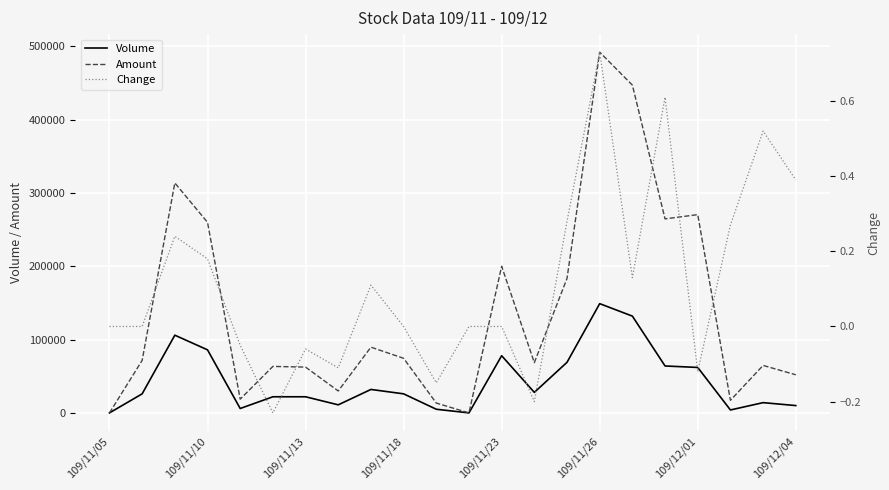

The value of Amount at 14 is 183440.0. True or false?

True